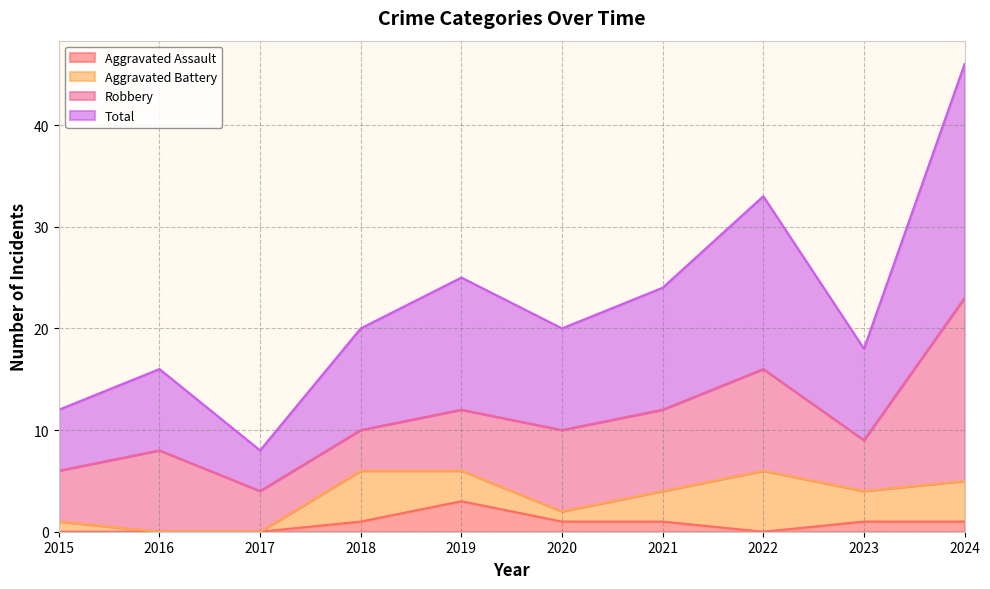

What is the difference between the Total values at 2015 and 2017?

4